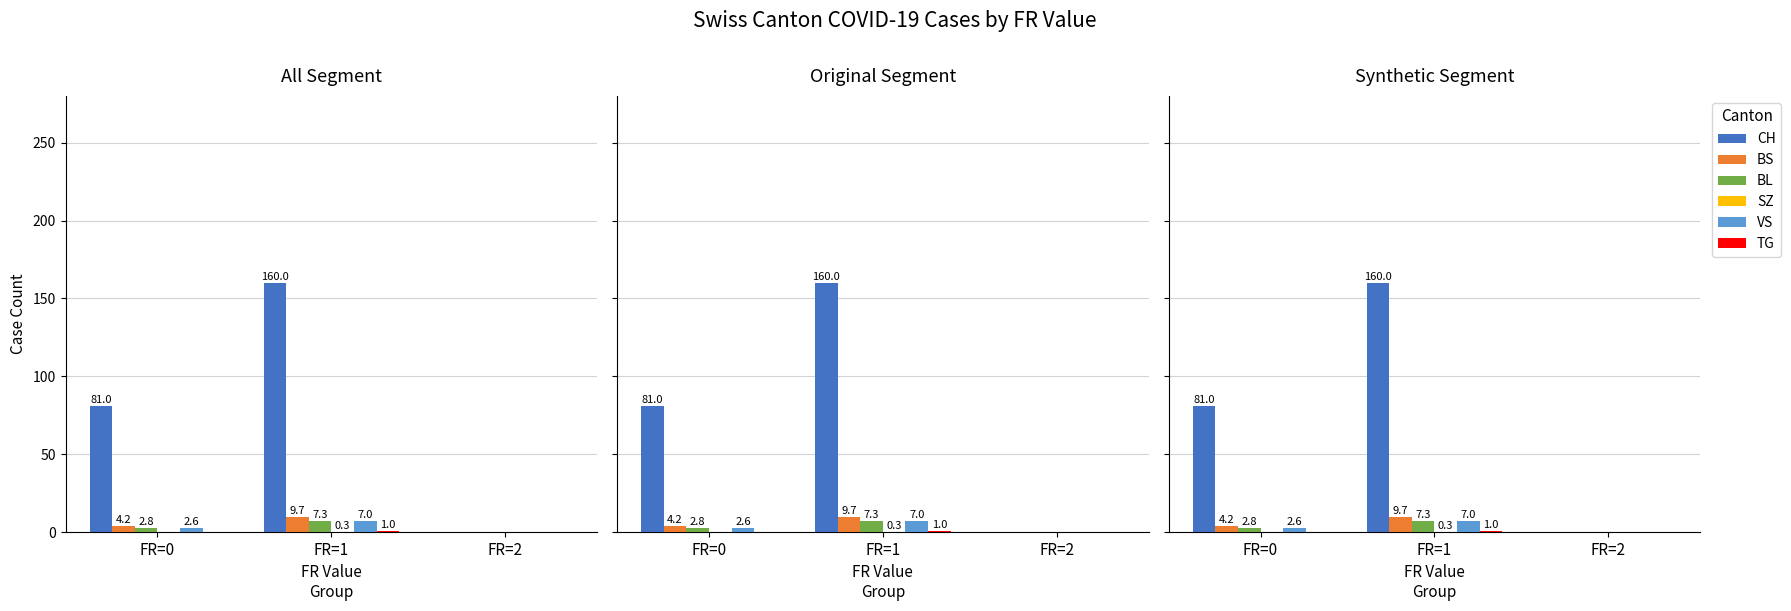

How many distinct data groups are displayed?

6